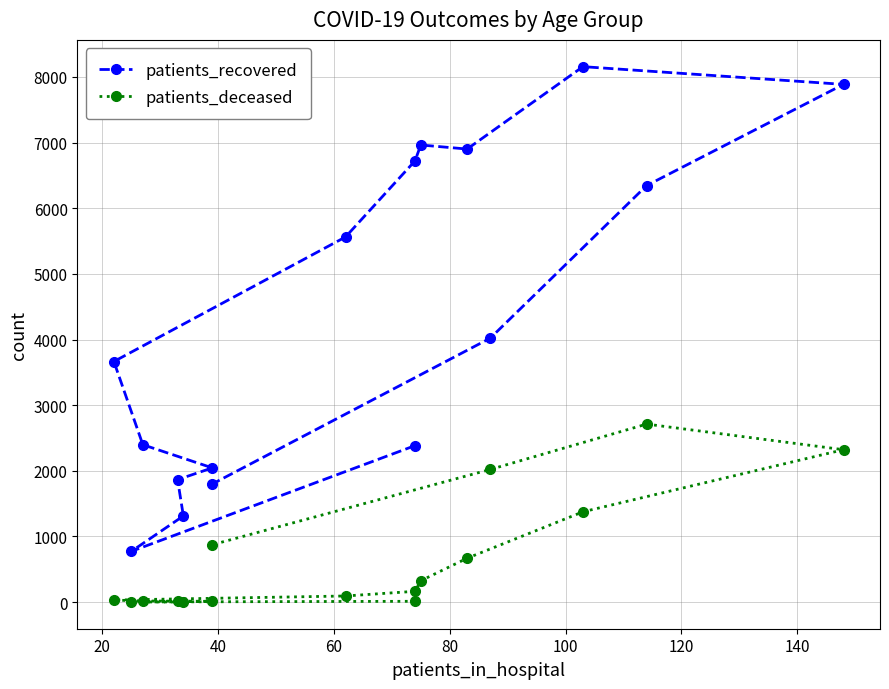

Reading left to right, transcribe all the data shown in this chart.

patients_recovered: 2384	773	1313	1866	2045	2398	3665	5562	6721	6963	6901	8156	7886	6345	4021	1800
patients_deceased: 13	3	3	13	12	18	32	94	165	326	669	1376	2322	2712	2021	875